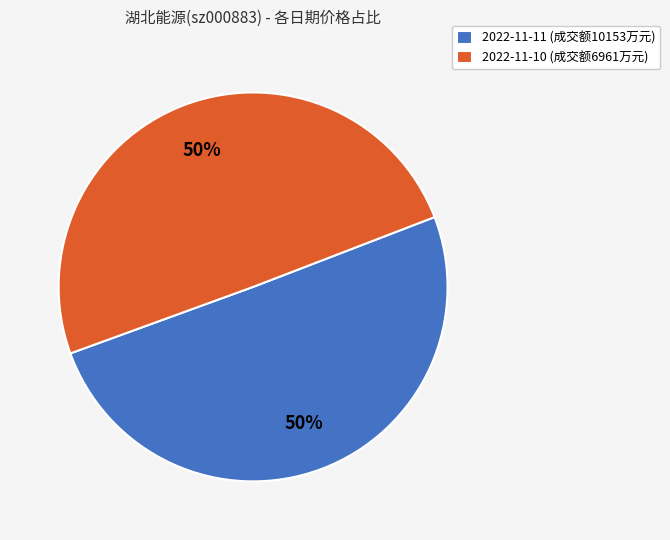

To the nearest percent, what is the combined percentage of 2022-11-11 (成交额10153万元) and 2022-11-10 (成交额6961万元)?

100%